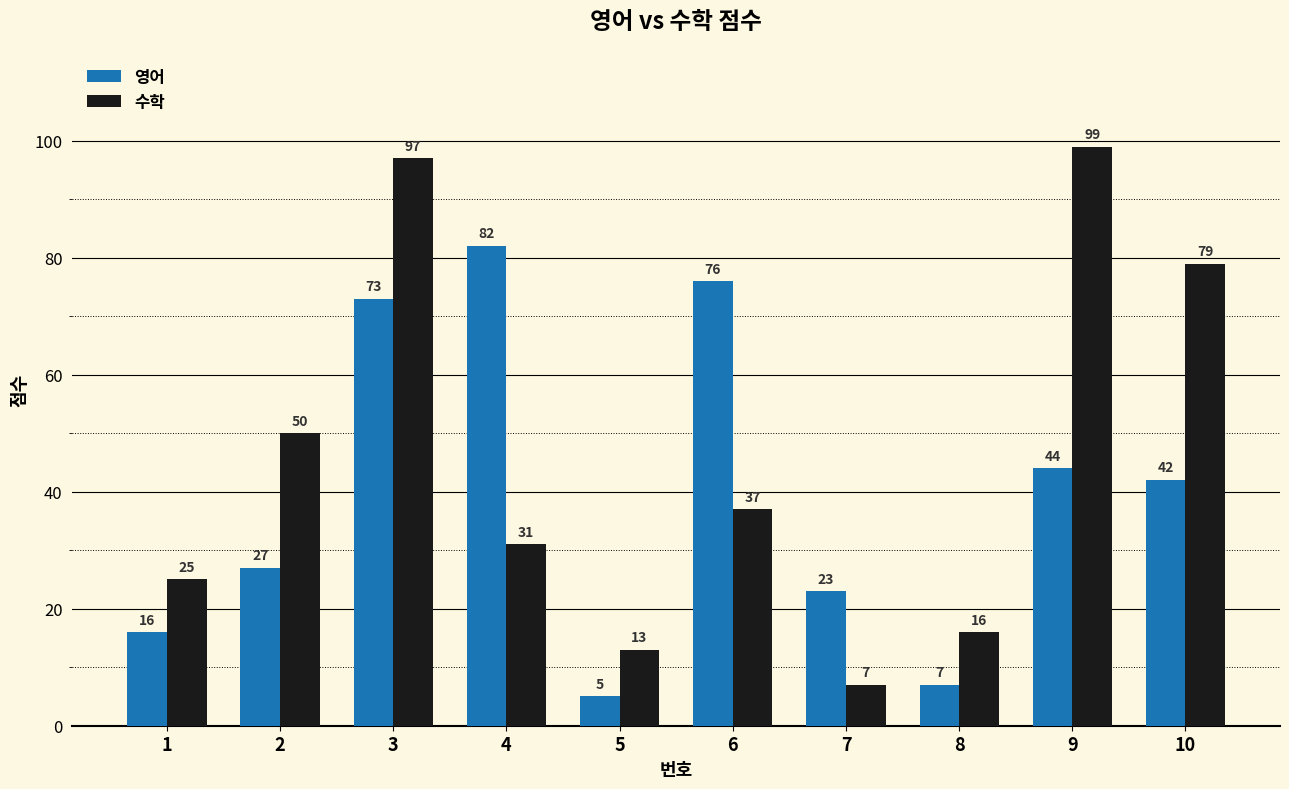

Which series has the largest range (max minus min)?

수학